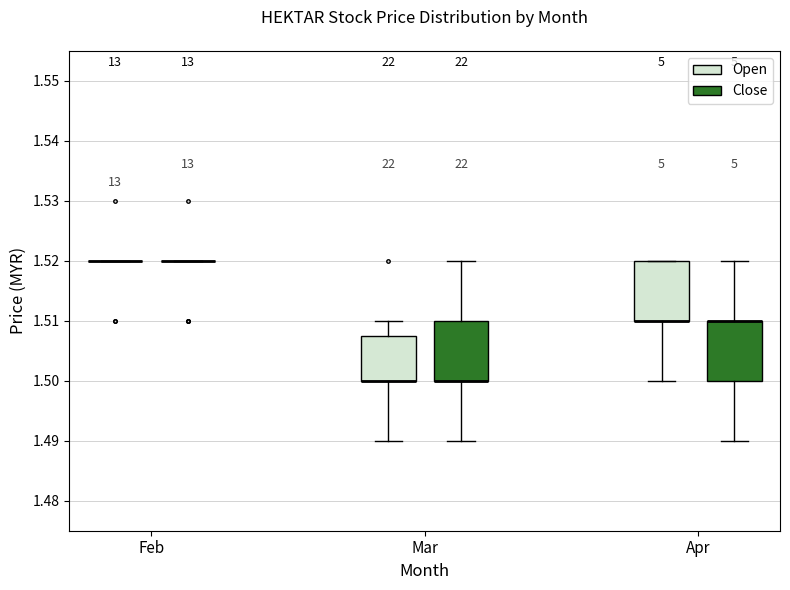

Reading left to right, read every box against the y-axis: the position of its median line, the range the box covers, and the ends of its whiskers. The values are not printed on the chart, so give them approximately, as read against the axis.

Feb (Open): box collapsed to a line at 1.520, whiskers 1.520 to 1.520
Feb (Close): box collapsed to a line at 1.520, whiskers 1.520 to 1.520
Mar (Open): median 1.500 (drawn on the box's lower edge), box 1.500 to 1.508, whiskers 1.490 to 1.510
Mar (Close): median 1.500 (drawn on the box's lower edge), box 1.500 to 1.510, whiskers 1.490 to 1.520
Apr (Open): median 1.510 (drawn on the box's lower edge), box 1.510 to 1.520, whiskers 1.500 to 1.520
Apr (Close): median 1.510 (drawn on the box's upper edge), box 1.500 to 1.510, whiskers 1.490 to 1.520